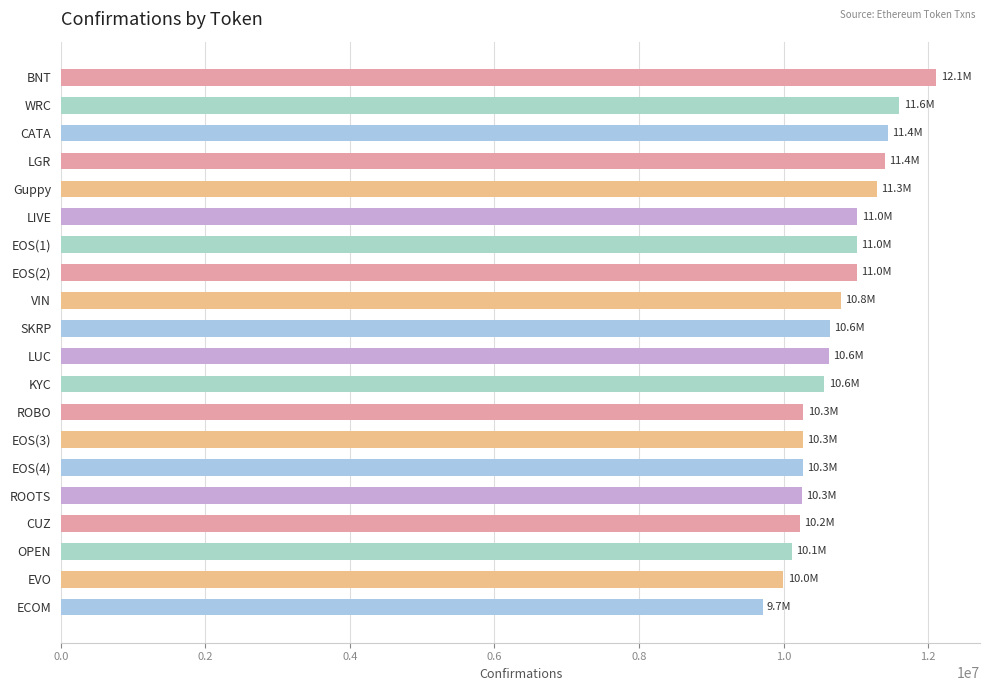

Approximately how many times larger is the value at EVO compared to BNT?

0.8